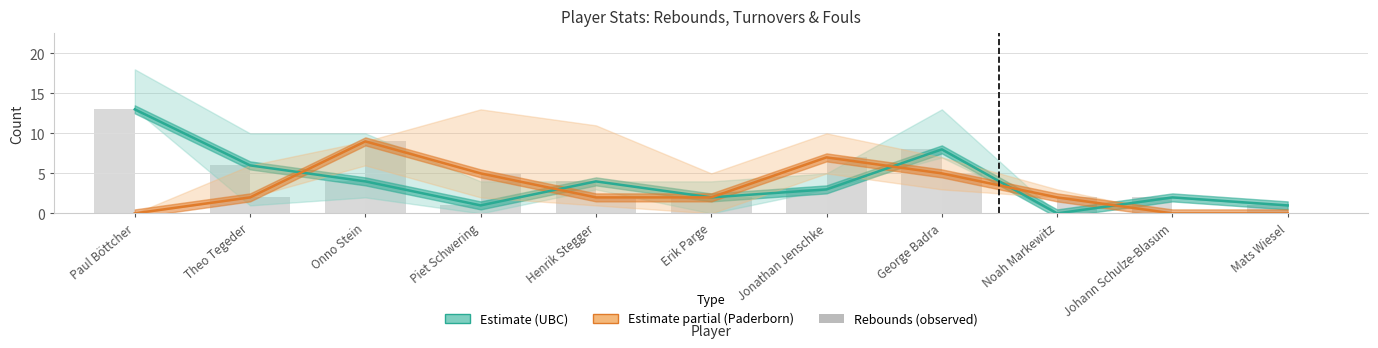

How many values in the UBC Münster (Estimate) series exceed 3?

5